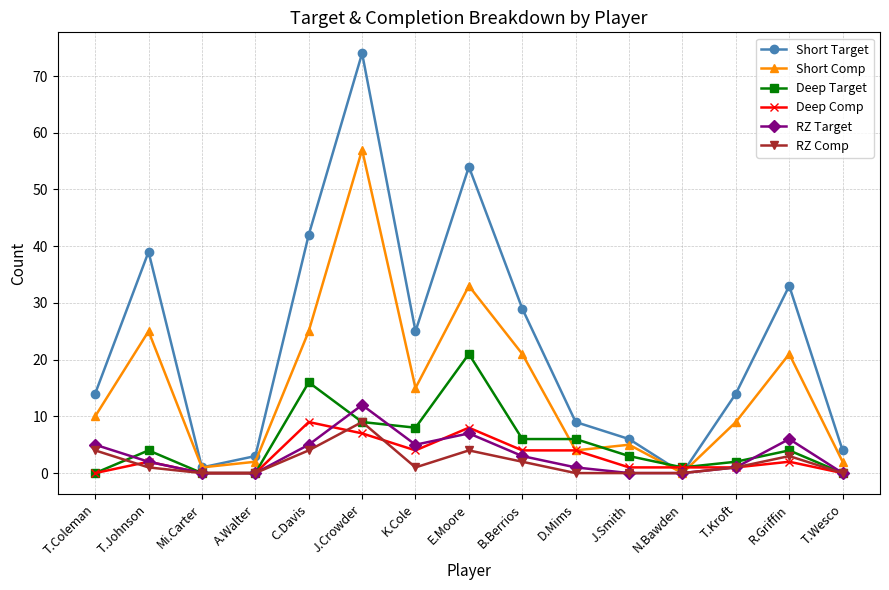

Reading left to right, transcribe all the data shown in this chart.

Short Target: T.Coleman=14	T.Johnson=39	Mi.Carter=1	A.Walter=3	C.Davis=42	J.Crowder=74	K.Cole=25	E.Moore=54	B.Berrios=29	D.Mims=9	J.Smith=6	N.Bawden=0	T.Kroft=14	R.Griffin=33	T.Wesco=4
Short Comp: T.Coleman=10	T.Johnson=25	Mi.Carter=1	A.Walter=2	C.Davis=25	J.Crowder=57	K.Cole=15	E.Moore=33	B.Berrios=21	D.Mims=4	J.Smith=5	N.Bawden=0	T.Kroft=9	R.Griffin=21	T.Wesco=2
Deep Target: T.Coleman=0	T.Johnson=4	Mi.Carter=0	A.Walter=0	C.Davis=16	J.Crowder=9	K.Cole=8	E.Moore=21	B.Berrios=6	D.Mims=6	J.Smith=3	N.Bawden=1	T.Kroft=2	R.Griffin=4	T.Wesco=0
Deep Comp: T.Coleman=0	T.Johnson=2	Mi.Carter=0	A.Walter=0	C.Davis=9	J.Crowder=7	K.Cole=4	E.Moore=8	B.Berrios=4	D.Mims=4	J.Smith=1	N.Bawden=1	T.Kroft=1	R.Griffin=2	T.Wesco=0
RZ Target: T.Coleman=5	T.Johnson=2	Mi.Carter=0	A.Walter=0	C.Davis=5	J.Crowder=12	K.Cole=5	E.Moore=7	B.Berrios=3	D.Mims=1	J.Smith=0	N.Bawden=0	T.Kroft=1	R.Griffin=6	T.Wesco=0
RZ Comp: T.Coleman=4	T.Johnson=1	Mi.Carter=0	A.Walter=0	C.Davis=4	J.Crowder=9	K.Cole=1	E.Moore=4	B.Berrios=2	D.Mims=0	J.Smith=0	N.Bawden=0	T.Kroft=1	R.Griffin=3	T.Wesco=0